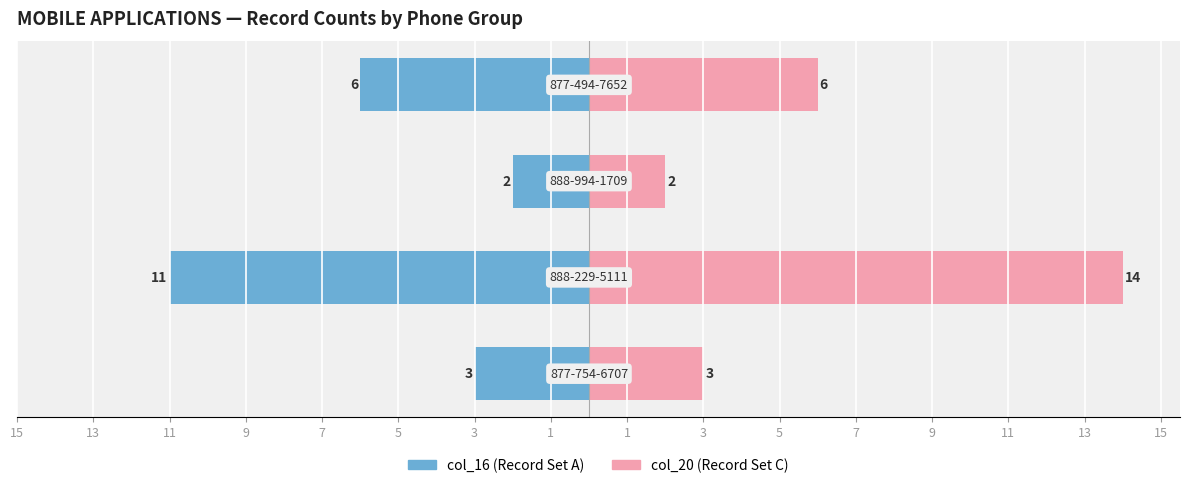

What is the difference between the maximum and minimum values in the col_16 (Record Set A) series?

9